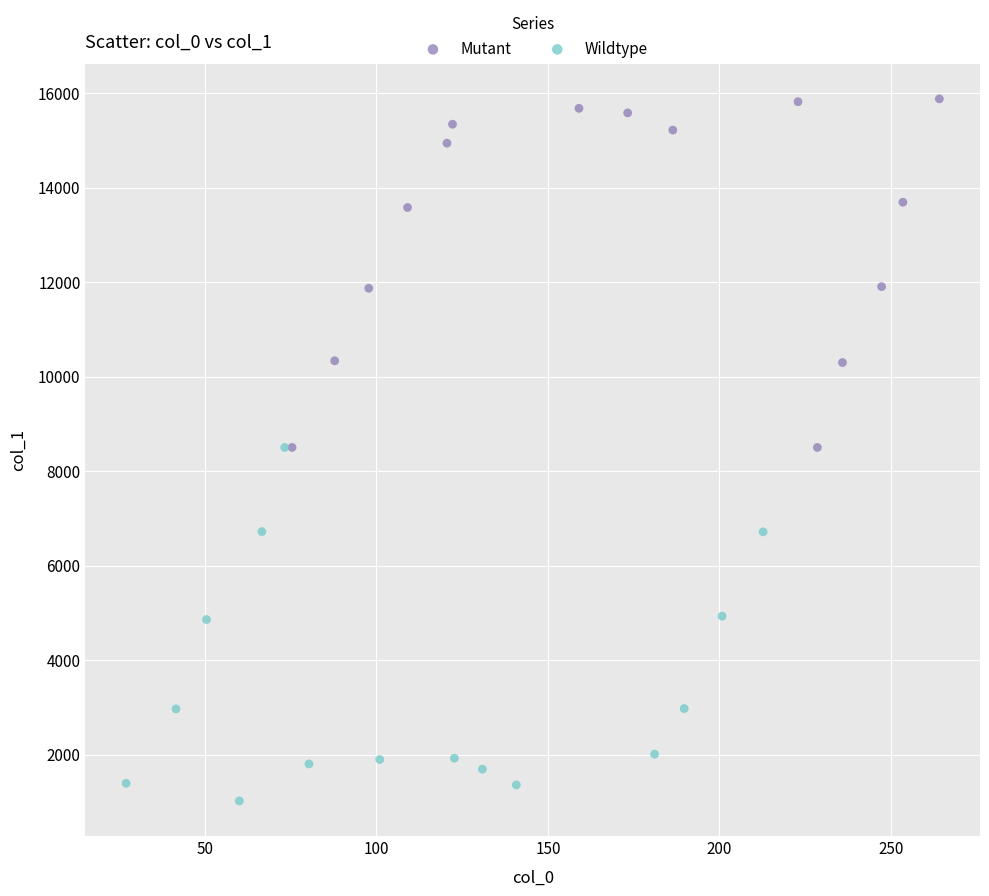

Which series contains the lowest Y value?

Wildtype